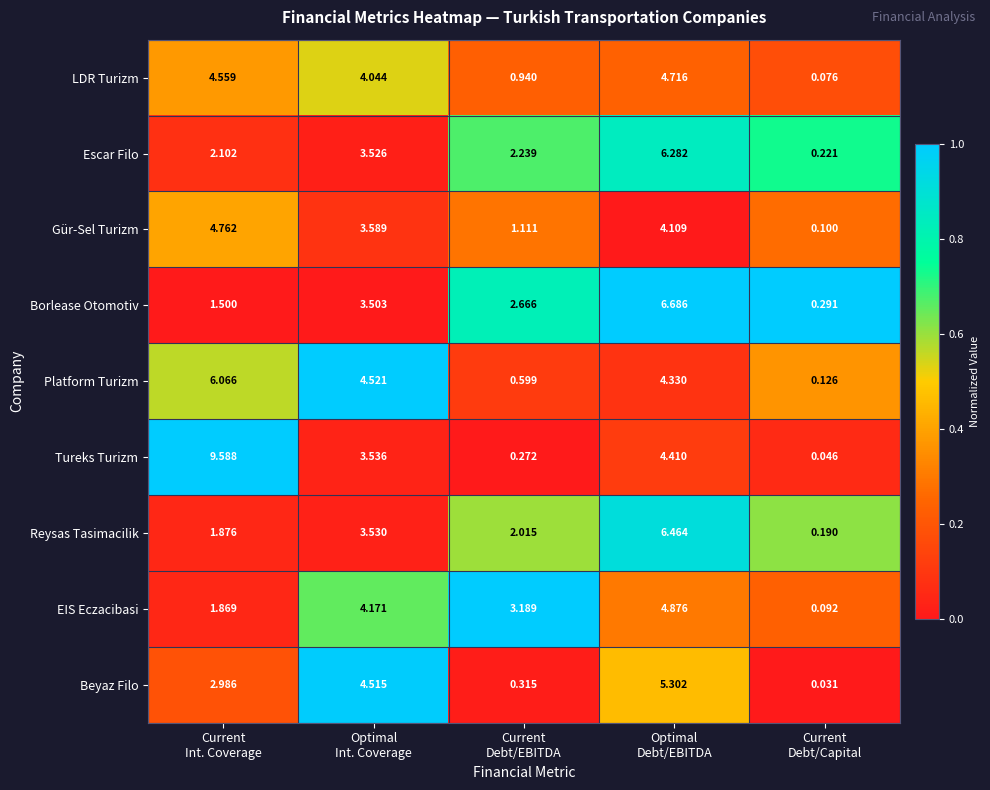

Rank the series by their maximum value, from highest to lowest.

Tureks Turizm, Borlease Otomotiv, Reysas Tasimacilik, Escar Filo, Platform Turizm, Beyaz Filo, EIS Eczacibasi, Gür-Sel Turizm, LDR Turizm